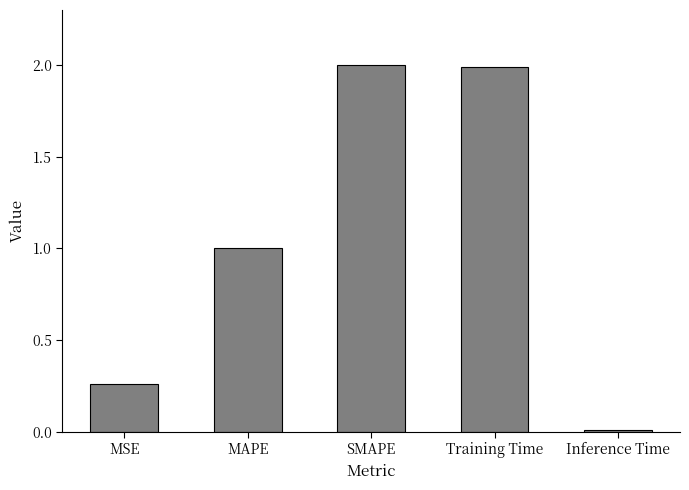

What is the sum of all values?

5.3